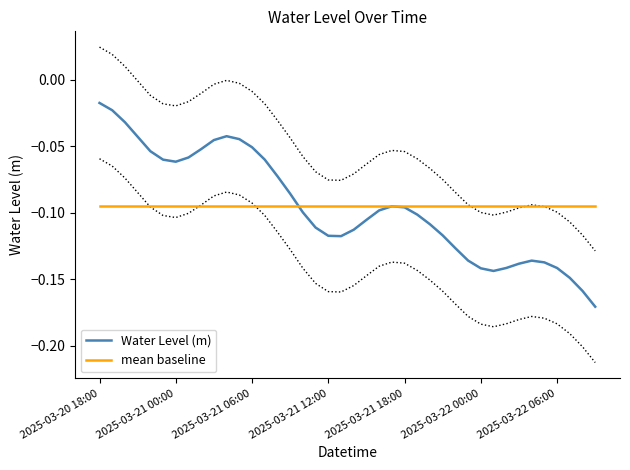

What is the difference between the maximum and minimum values in the Water Level (m) series?

0.2